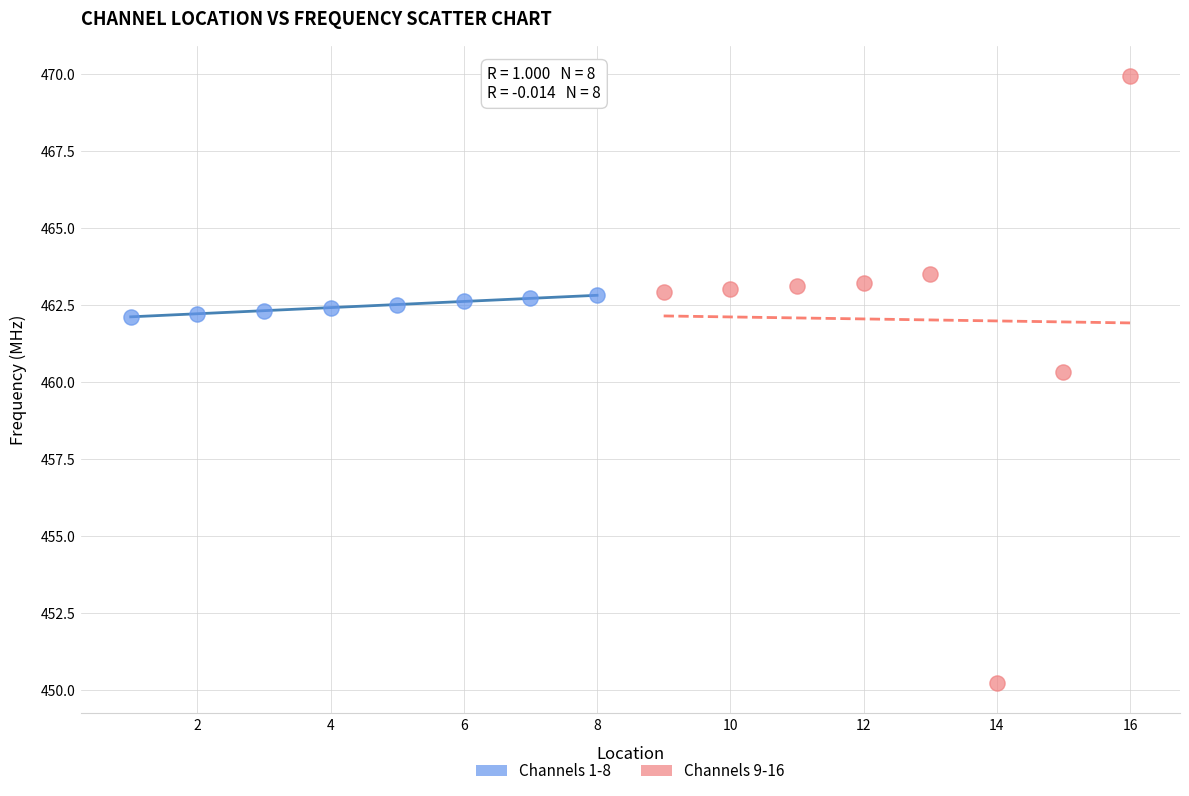

Which series reaches the maximum Y coordinate?

Channels 9-16